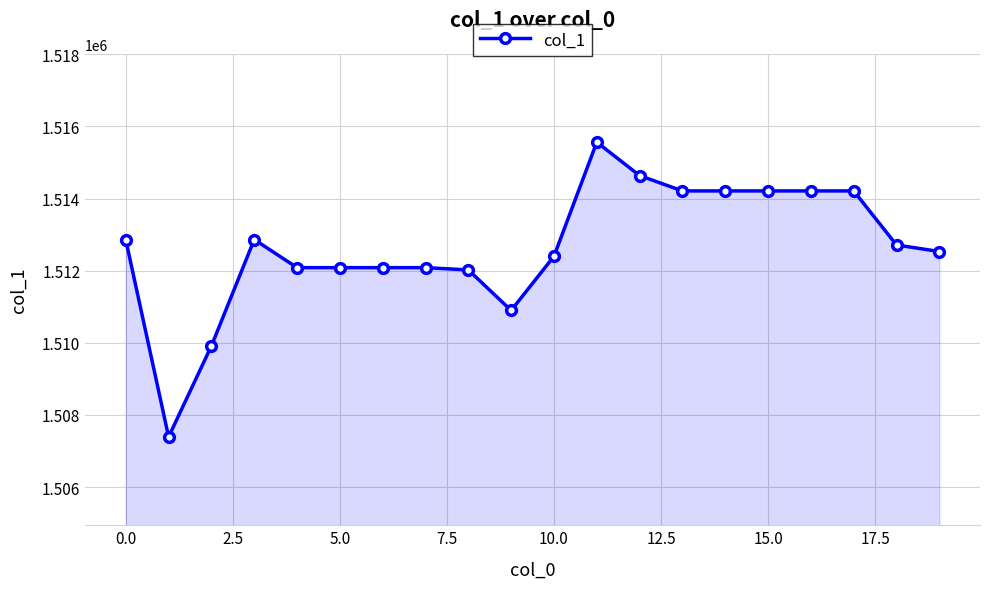

What is the smallest value displayed?

1507392.6